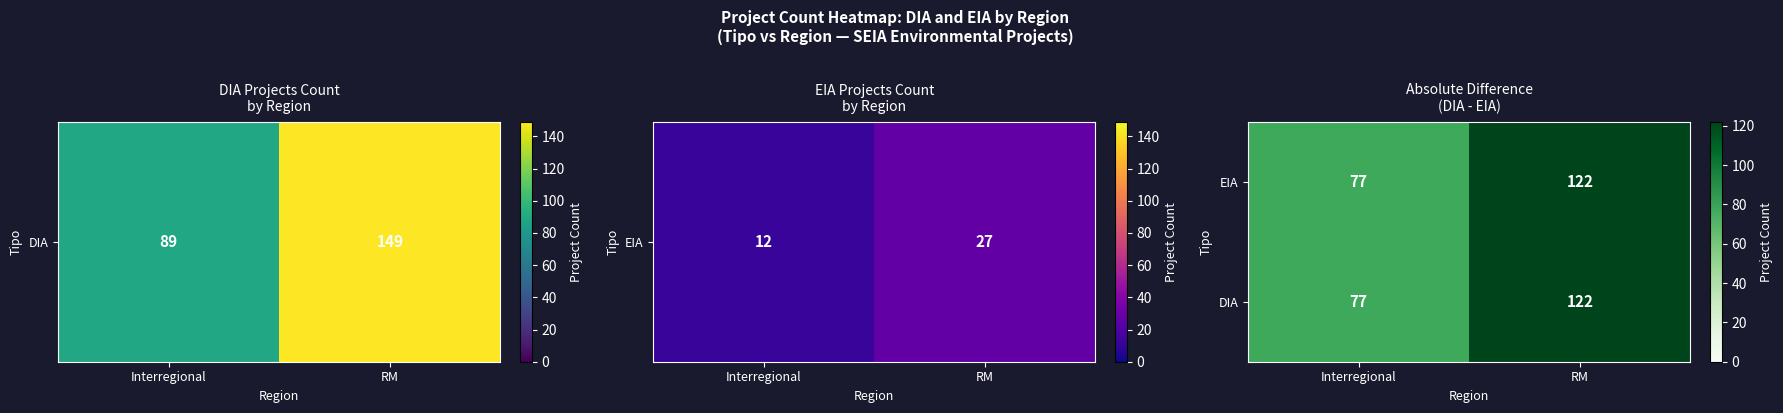

At which label is DIA closest to 99?

Interregional